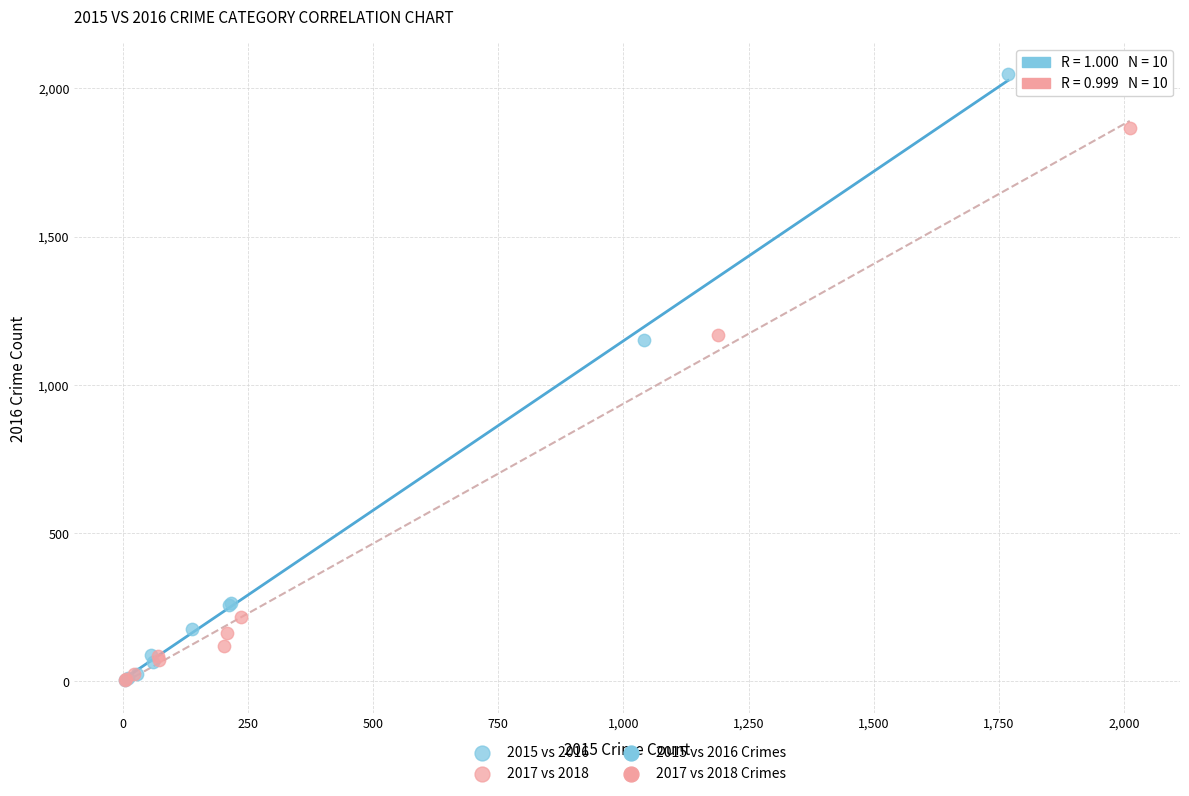

Which series reaches the maximum Y coordinate?

2015 vs 2016